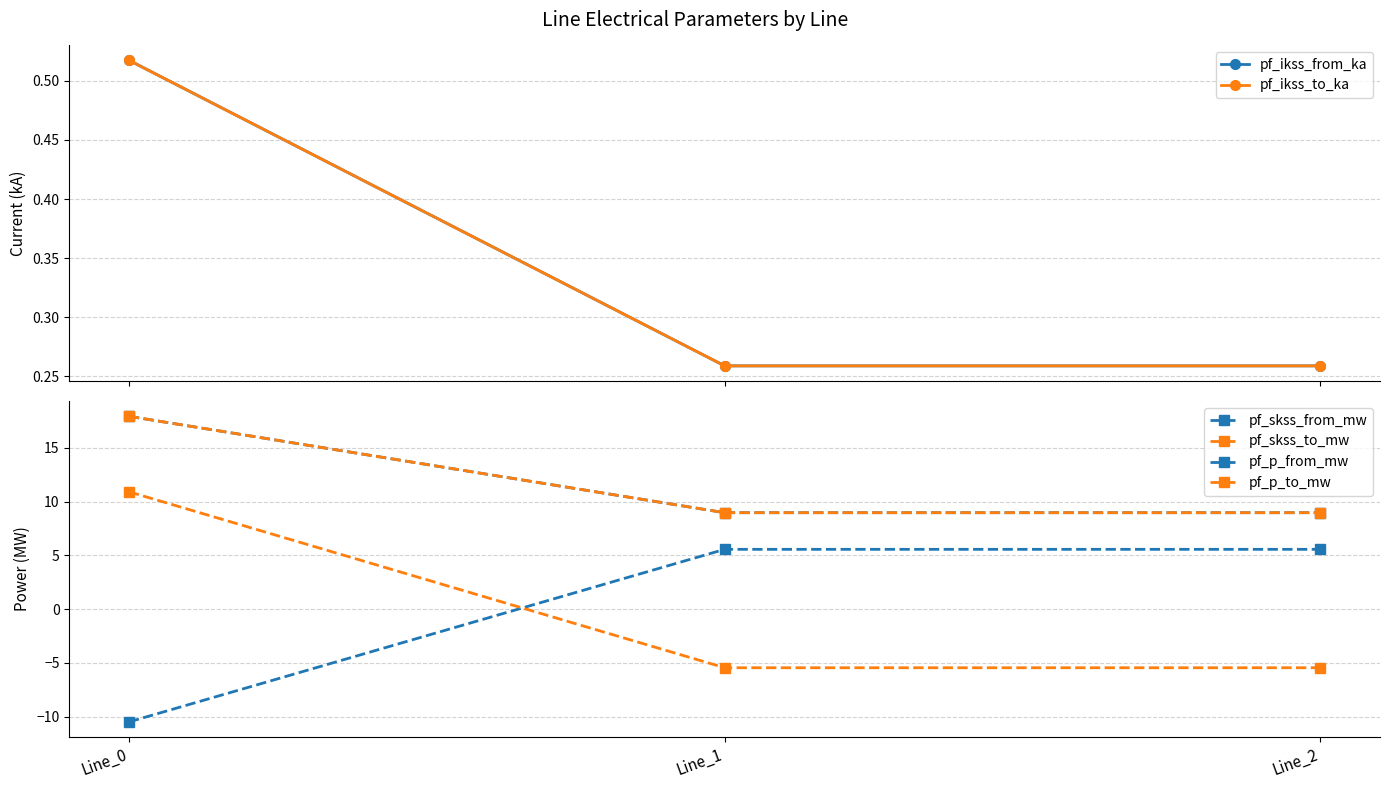

What is the spread (max minus min) of values at Line_1?

14.4